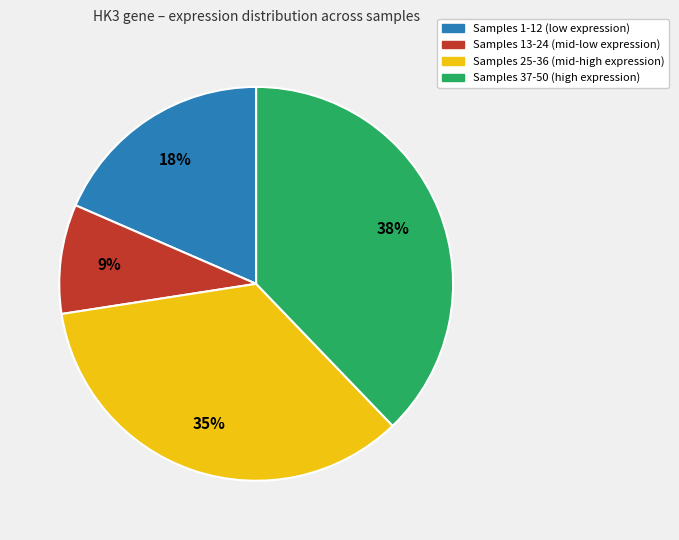

To the nearest percent, what is the difference between the largest and smallest slice percentages?

29%